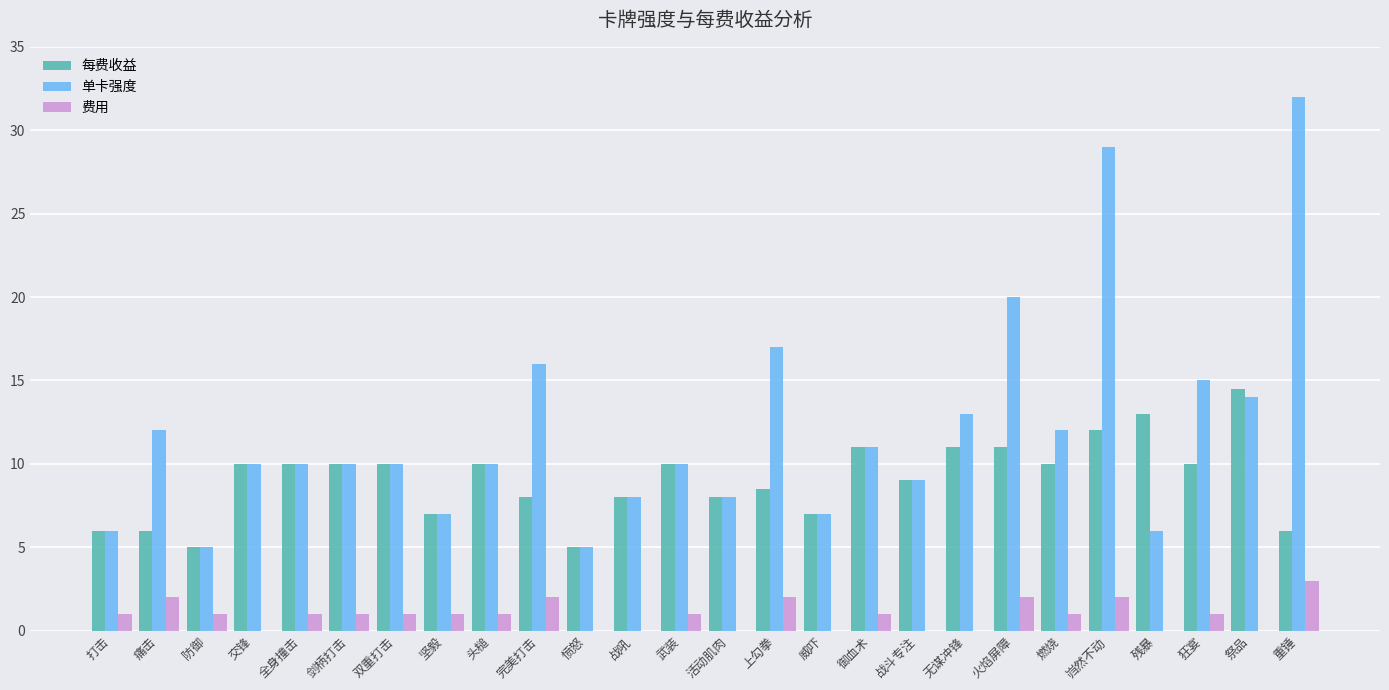

Which series has the largest range (max minus min)?

单卡强度